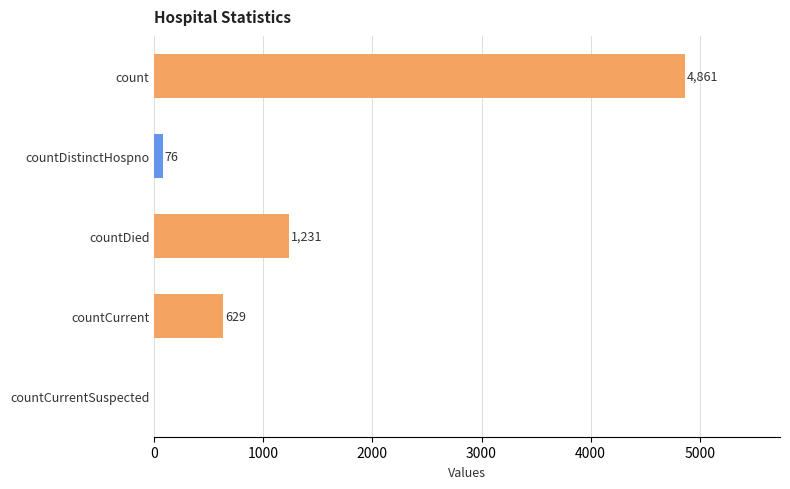

True or false: the data shows 430 at countDied.

False